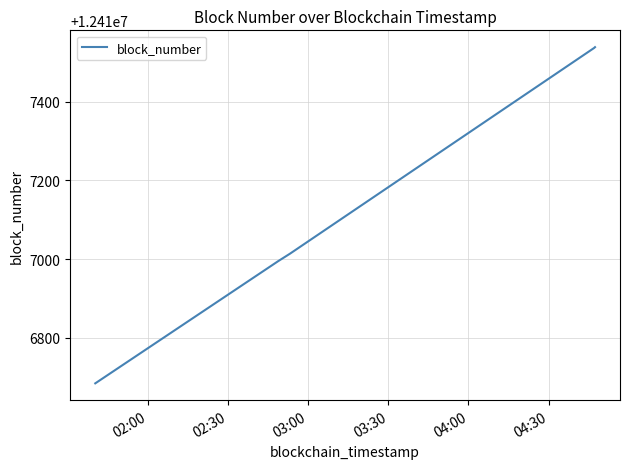

Does the chart have visible grid lines?

Yes